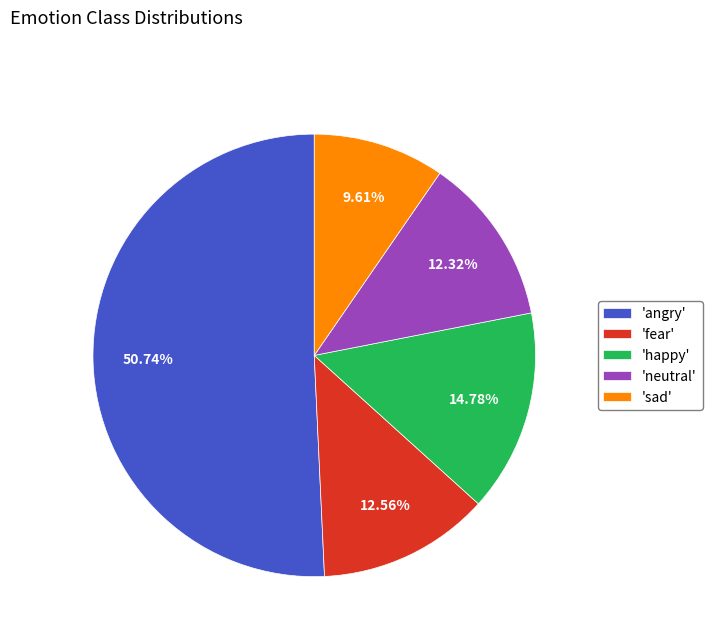

How many segments does this pie chart have?

5